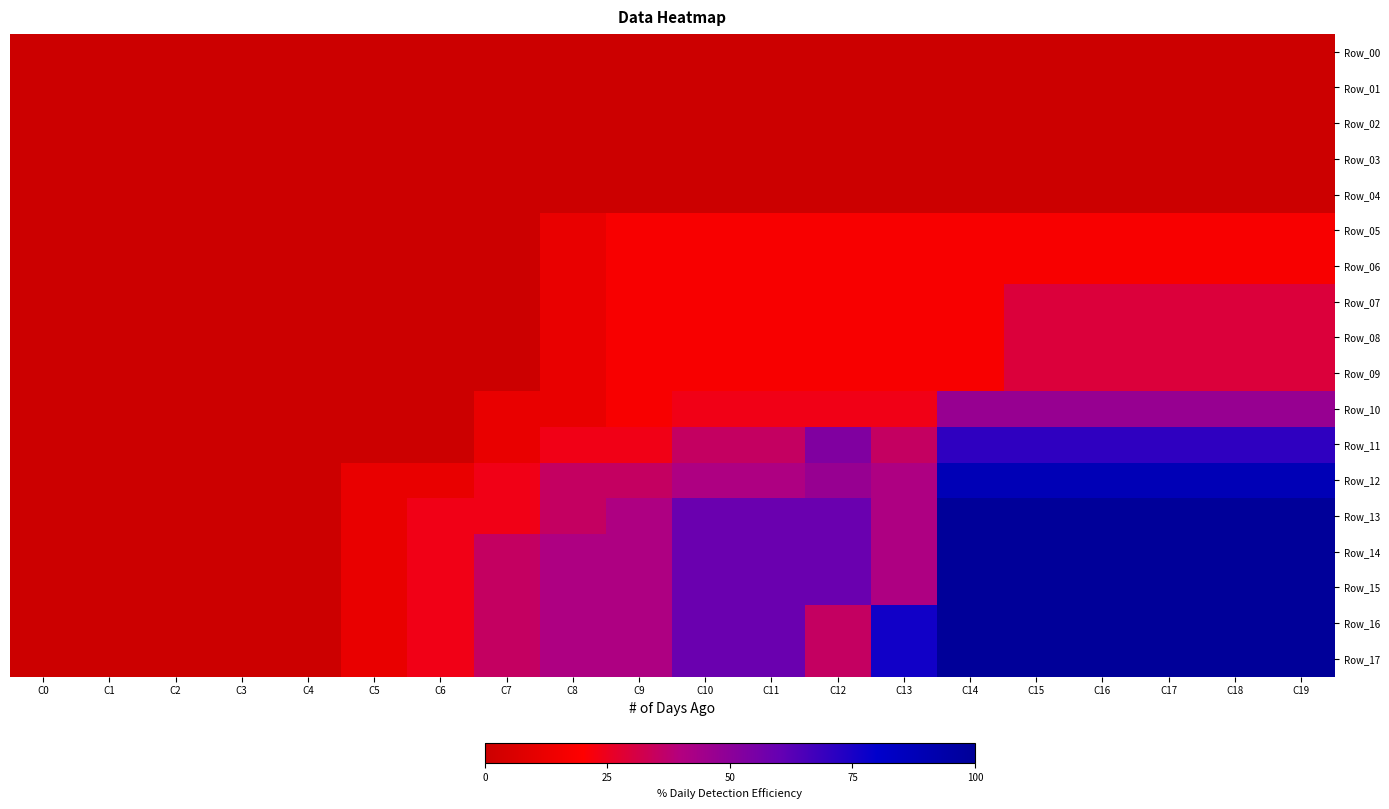

At which category is the sum across all series the highest?

C15